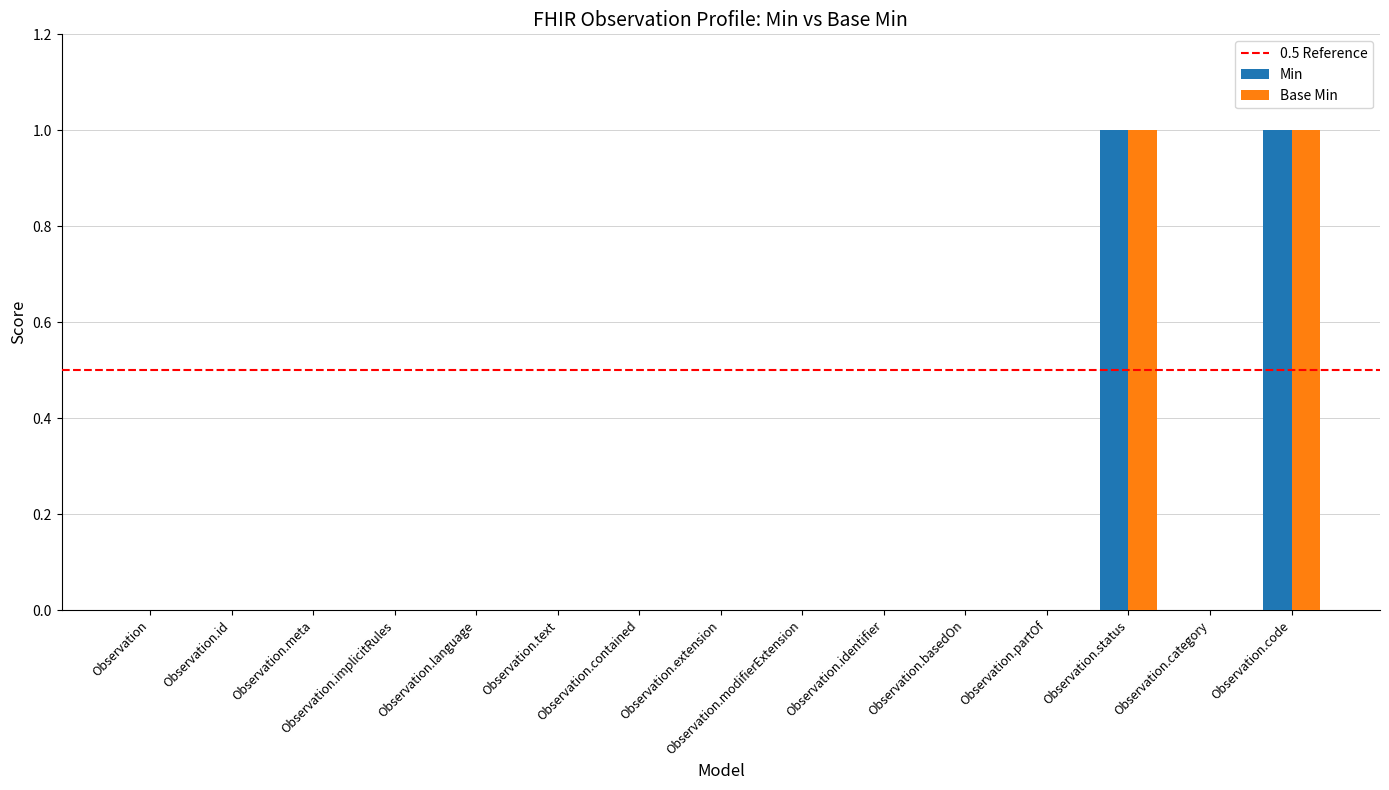

How many Base Min values are between 0 and 1?

15